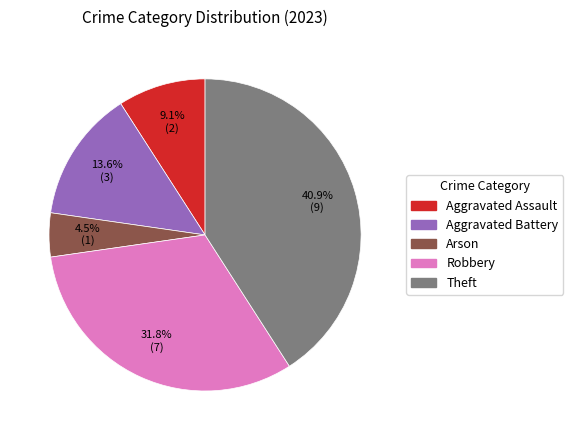

Combined, do Aggravated Battery and Robbery account for over 50%?

No